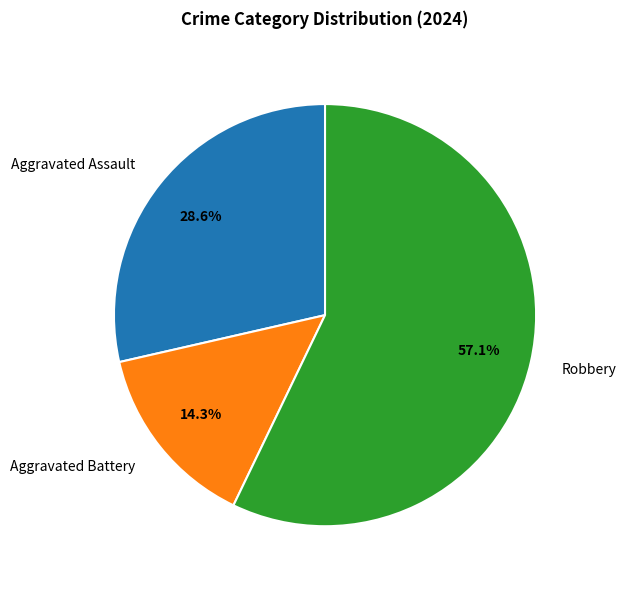

Does any single category account for the majority?

Yes